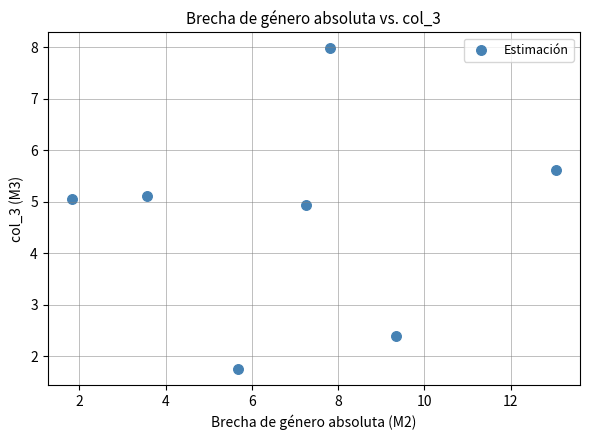

What Y value in the scatter plot is closest to 4?

4.9